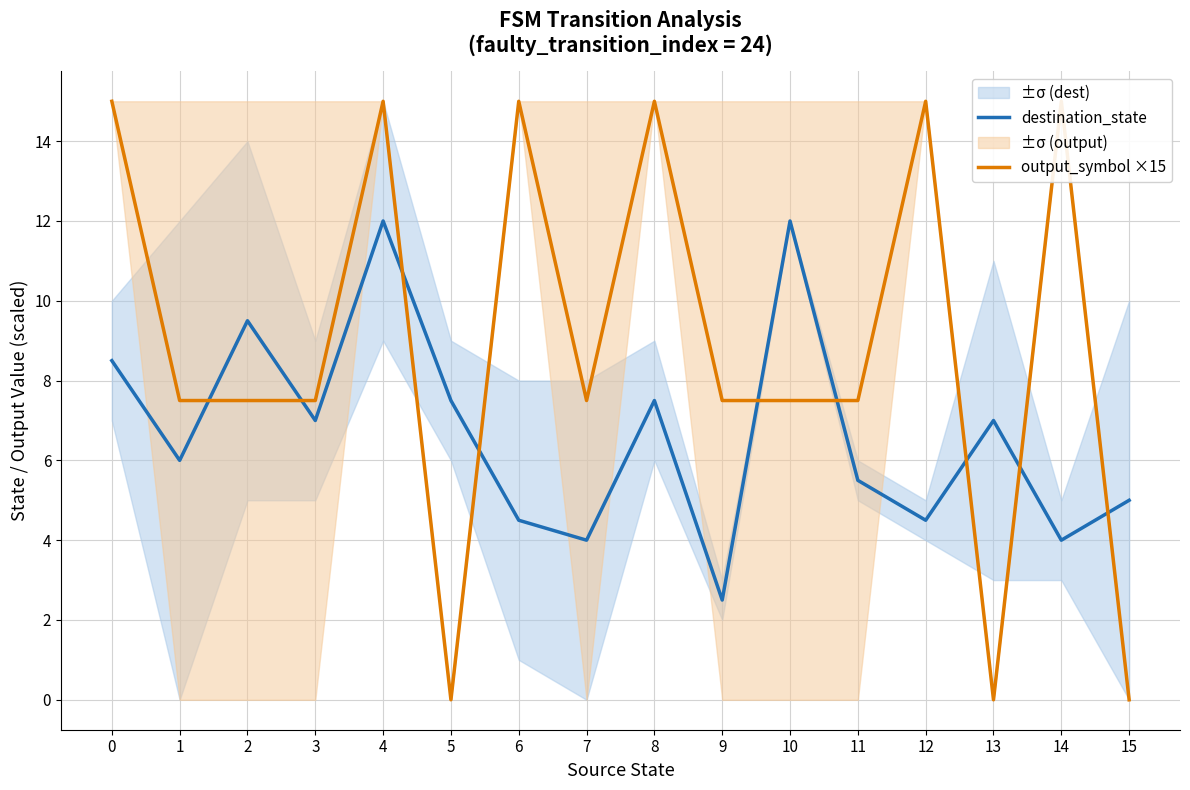

What is the maximum value shown in the chart?

15.0